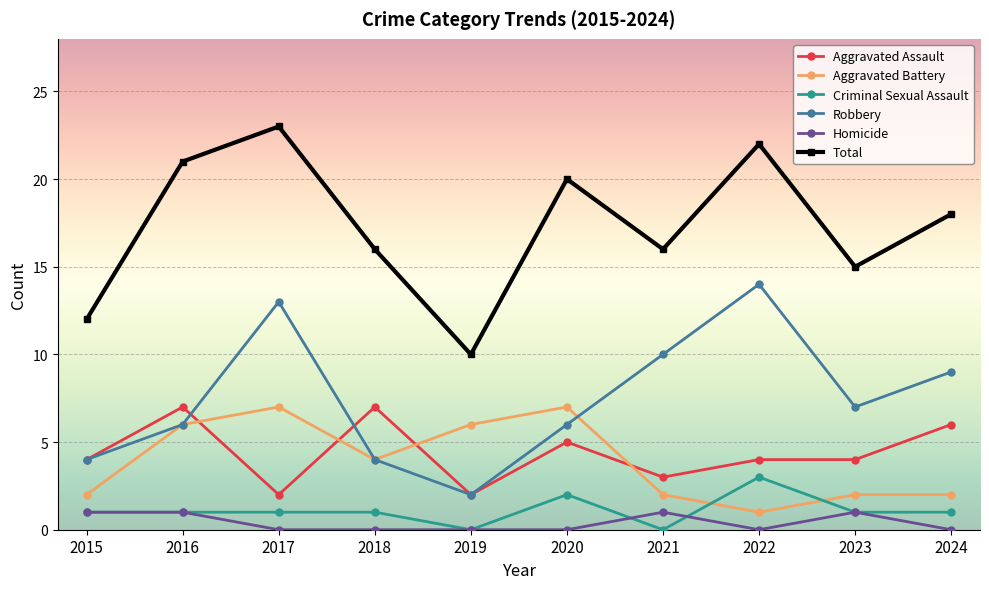

In Total, how many points are higher than both neighbors (excluding endpoints)?

3